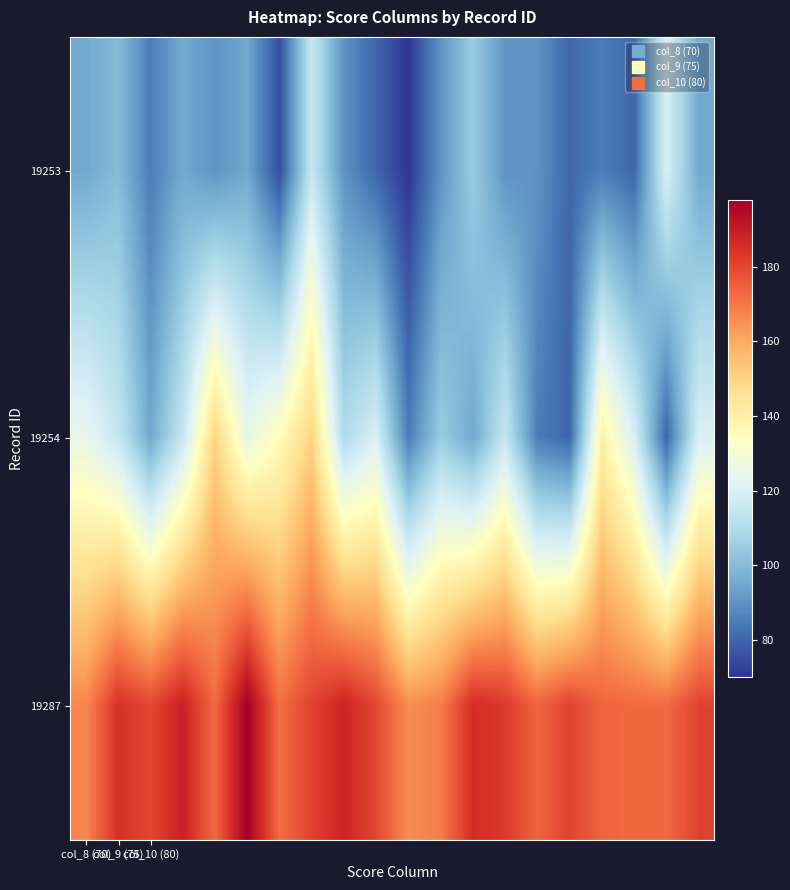

How many distinct data groups are displayed?

3